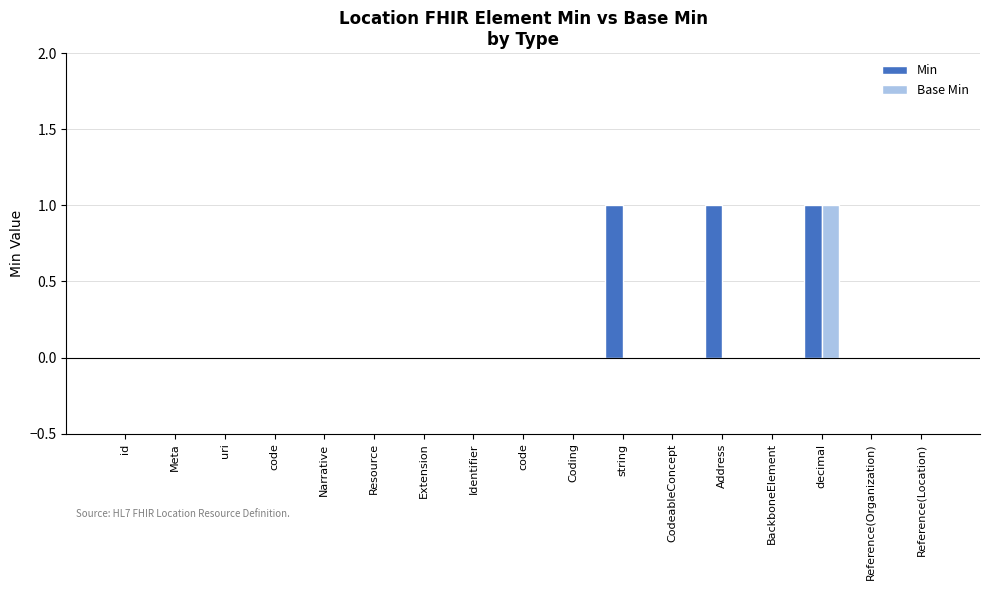

Is it true that Base Min equals 0 at Extension?

True